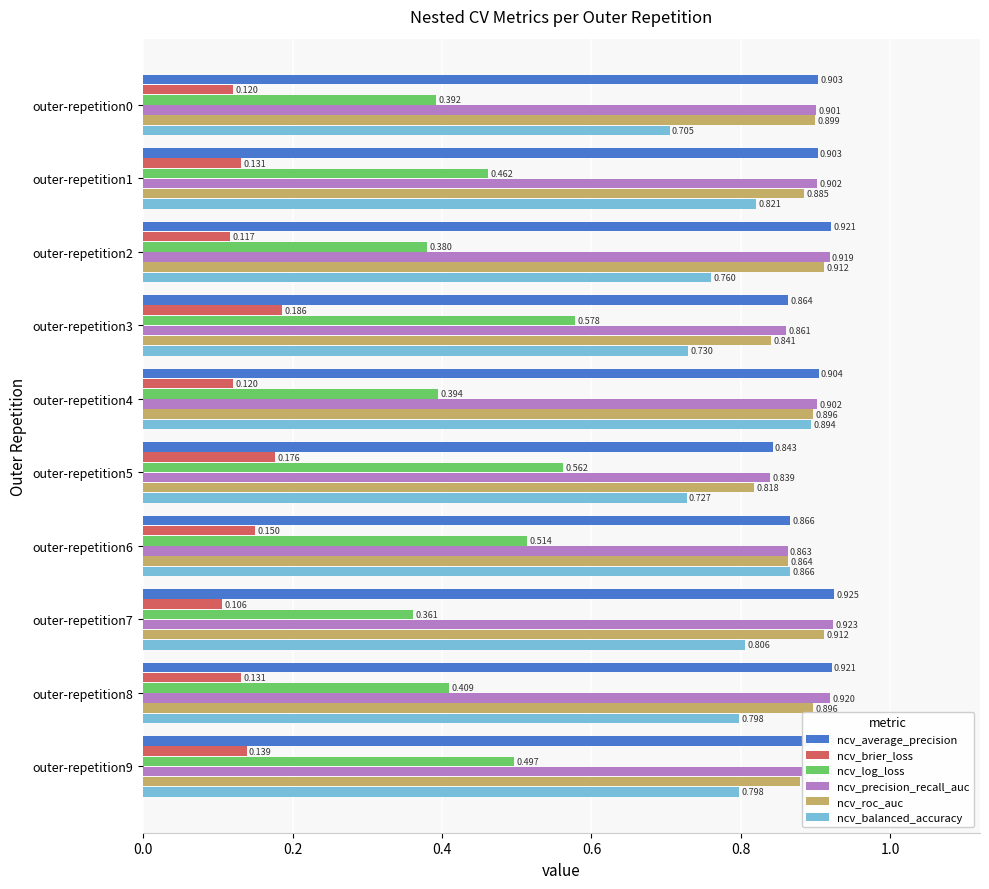

At outer-repetition7, list the series in order from smallest to largest.

ncv_brier_loss, ncv_log_loss, ncv_balanced_accuracy, ncv_roc_auc, ncv_precision_recall_auc, ncv_average_precision